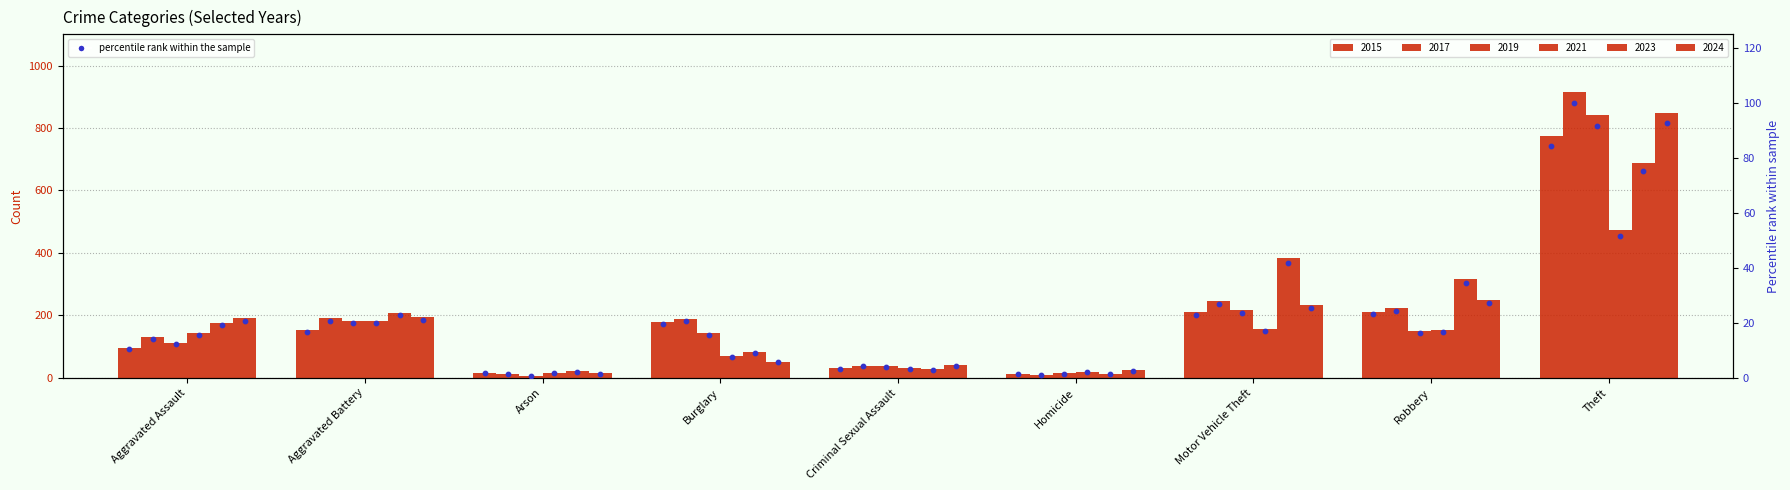

What is the change in value from Arson to Burglary?

+17.8